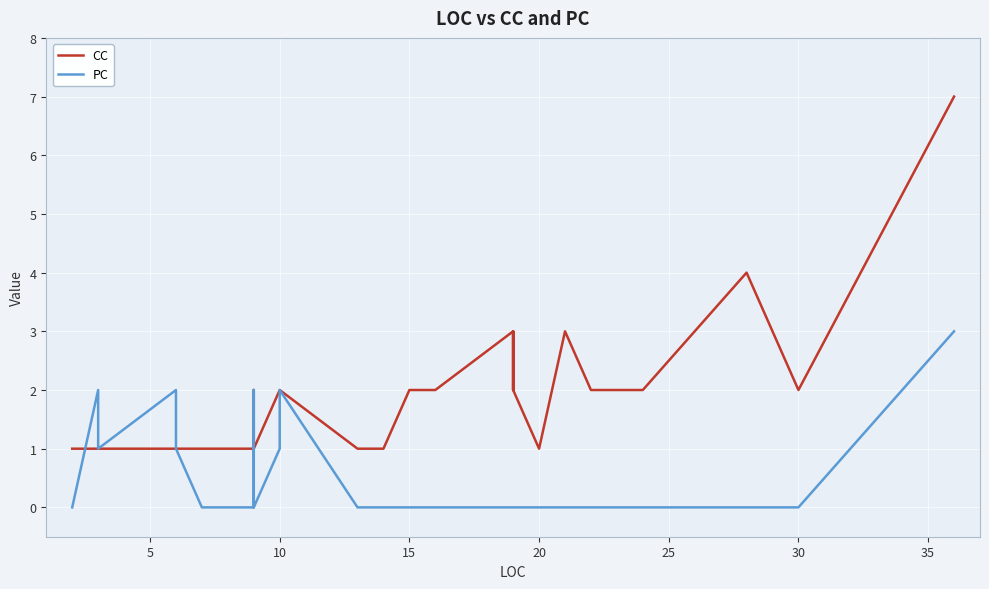

True or false: PC has more than 1 interior local peaks.

True